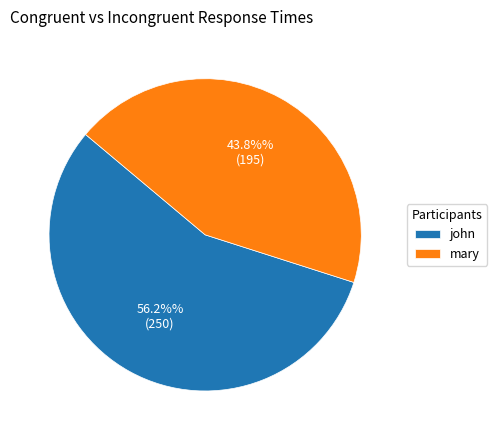

To the nearest percent, what portion does mary represent?

44%